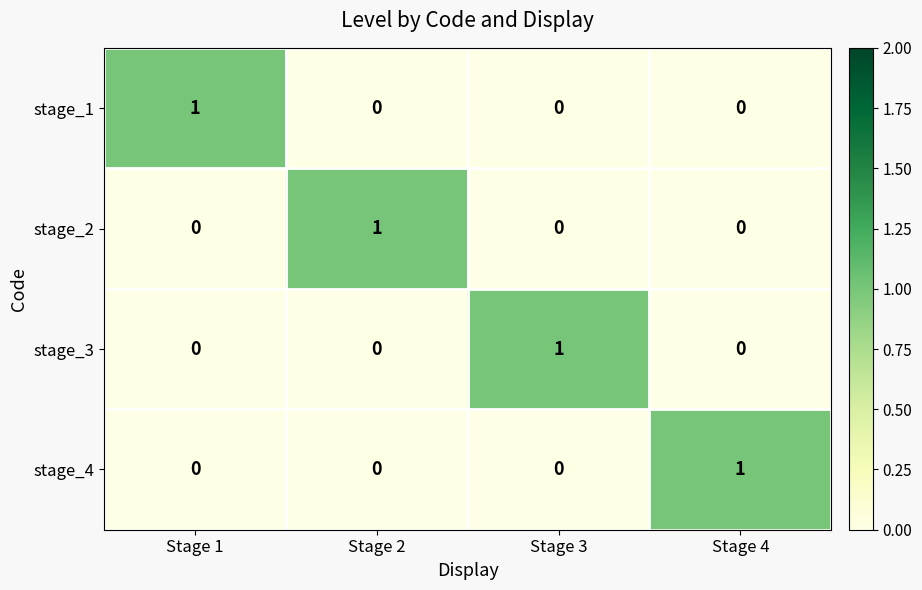

The stage_4 series shows 1 at Stage 4. True or false?

True